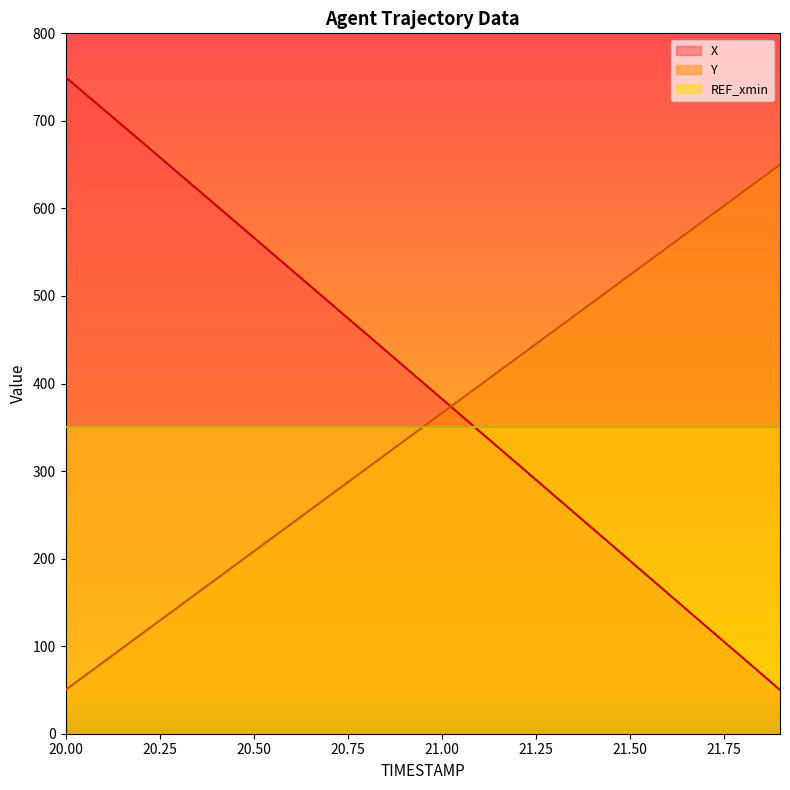

What is the maximum value shown in the chart?

750.0